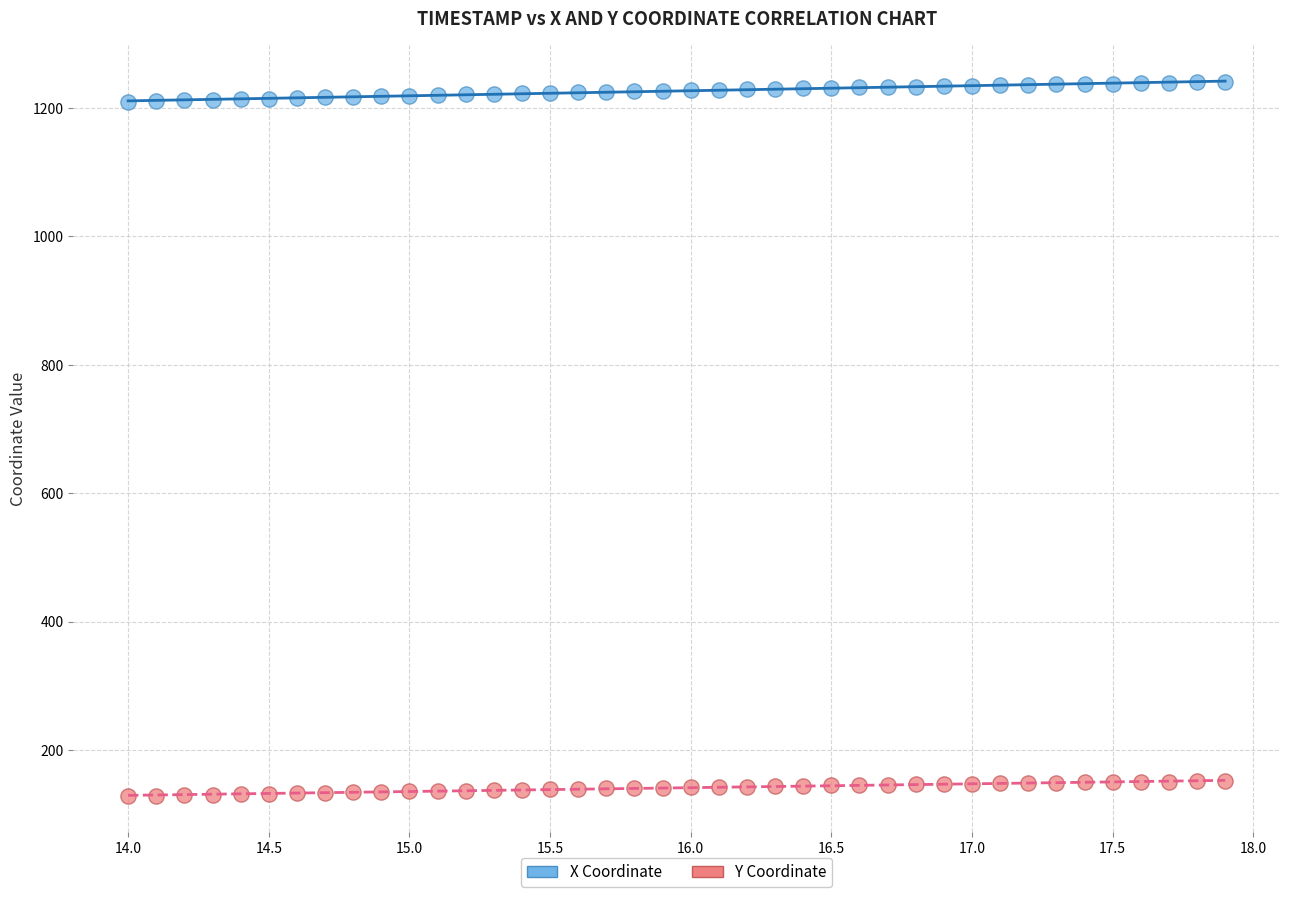

What are all the series names shown in the legend?

X Coordinate, Y Coordinate